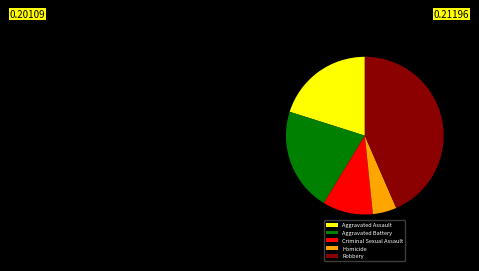

How many slices are in this pie chart?

5